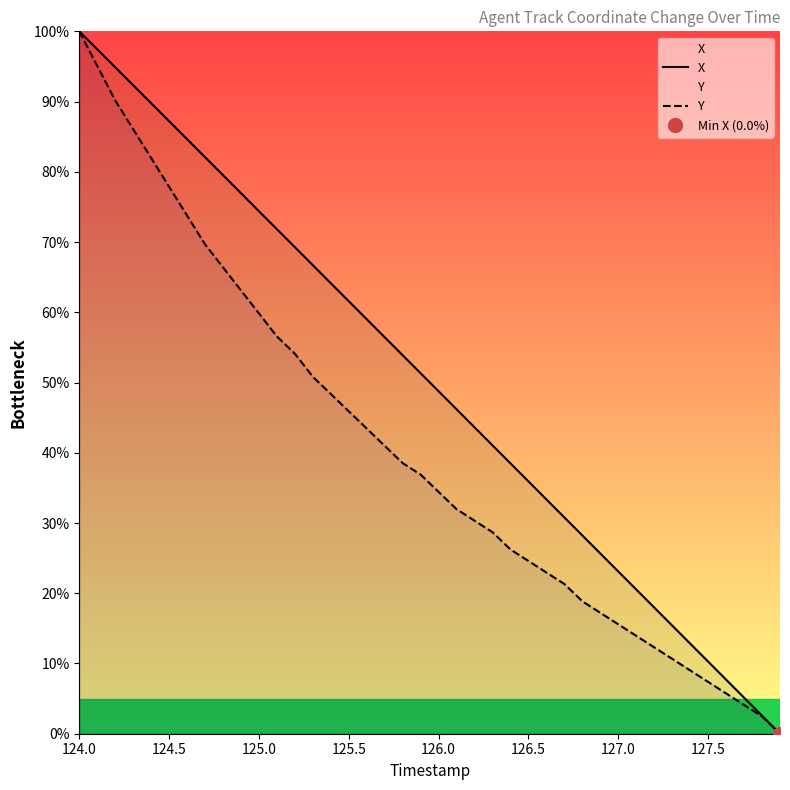

True or false: Y has a value of 24.0 at 125.0.

False